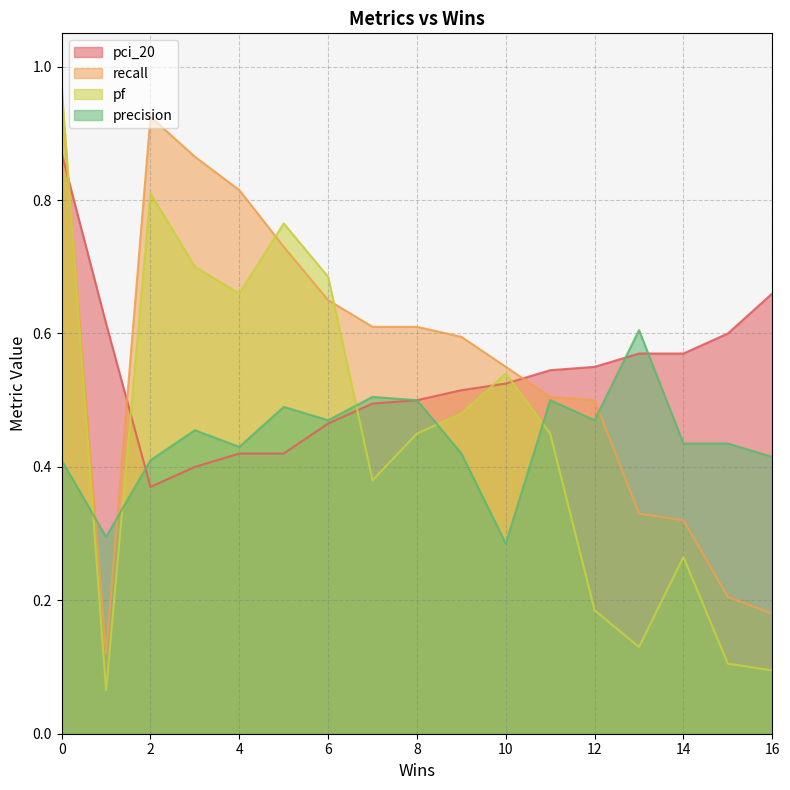

Which series has the largest range (max minus min)?

pf